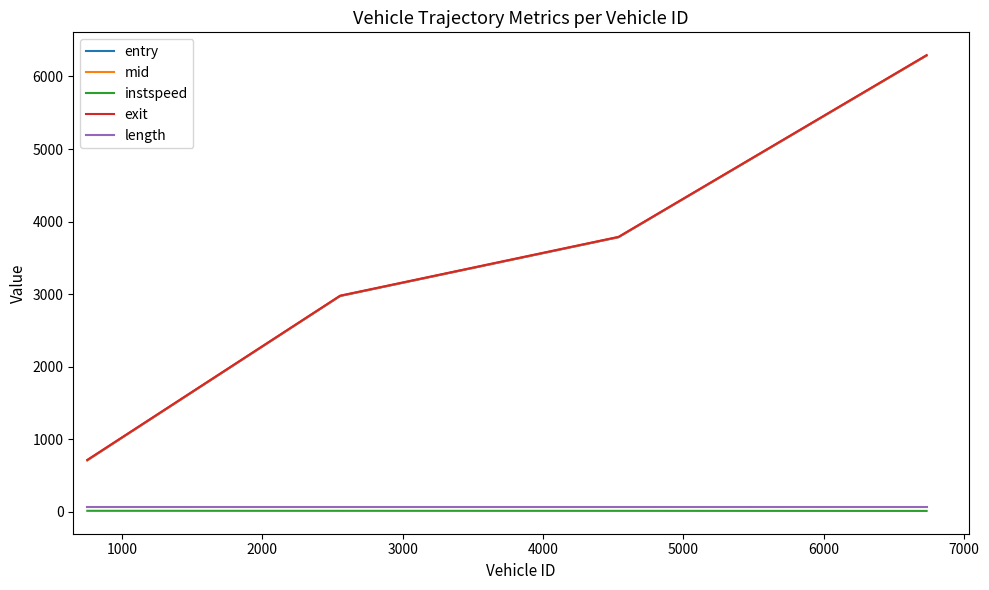

What are all the series names shown in the legend?

entry, mid, instspeed, exit, length